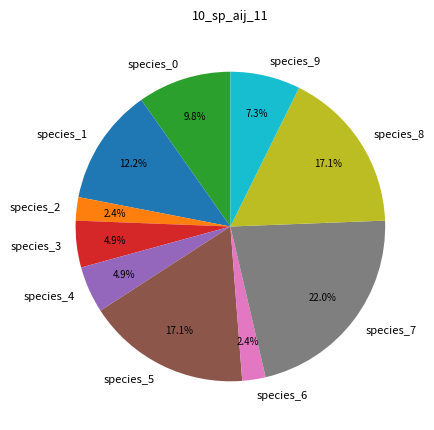

To the nearest percent, what percentage of the pie is species_4?

5%